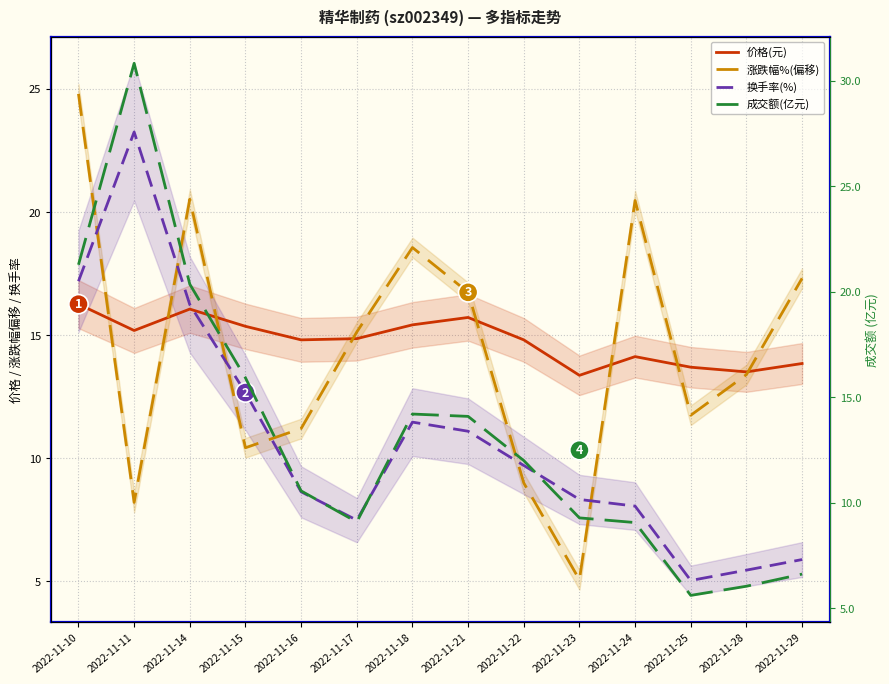

True or false: 成交额(亿元) and 换手率(%) cross at least once.

False